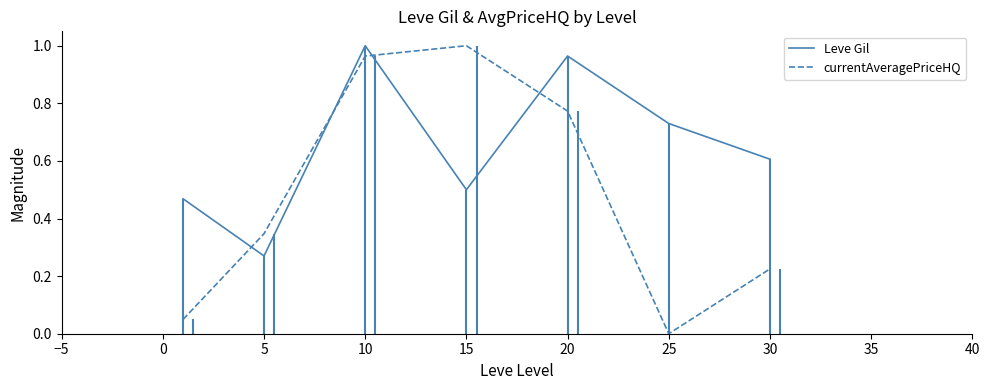

Between −5 and 5, which is larger?

5